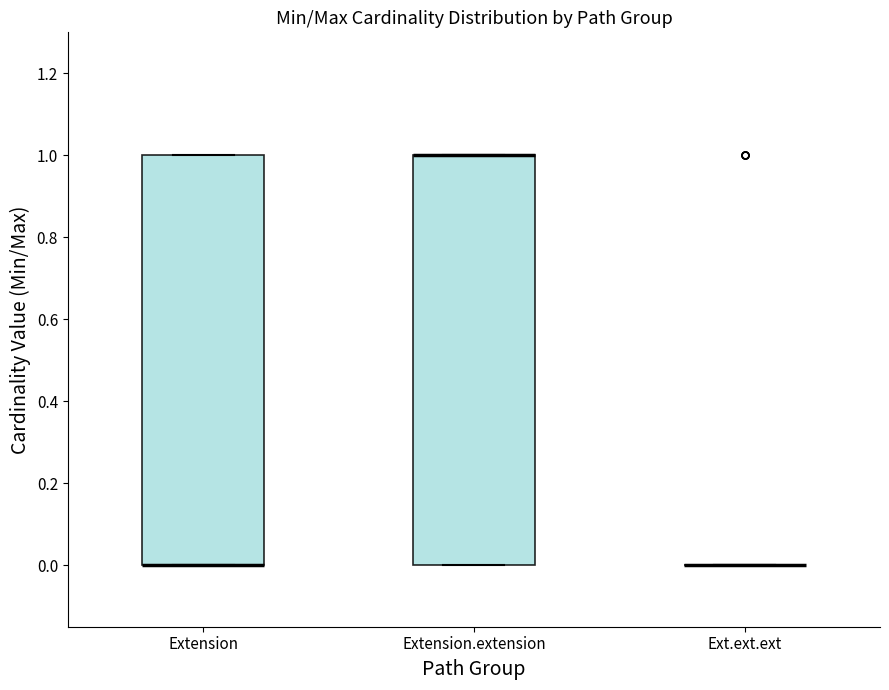

Reading left to right, read every box against the y-axis: the position of its median line, the range the box covers, and the ends of its whiskers. The values are not printed on the chart, so give them approximately, as read against the axis.

Extension: median 0 (drawn on the box's lower edge), box 0 to 1, whiskers 0 to 1
Extension.extension: median 1 (drawn on the box's upper edge), box 0 to 1, whiskers 0 to 1
Ext.ext.ext: box collapsed to a line at 0, whiskers 0 to 0